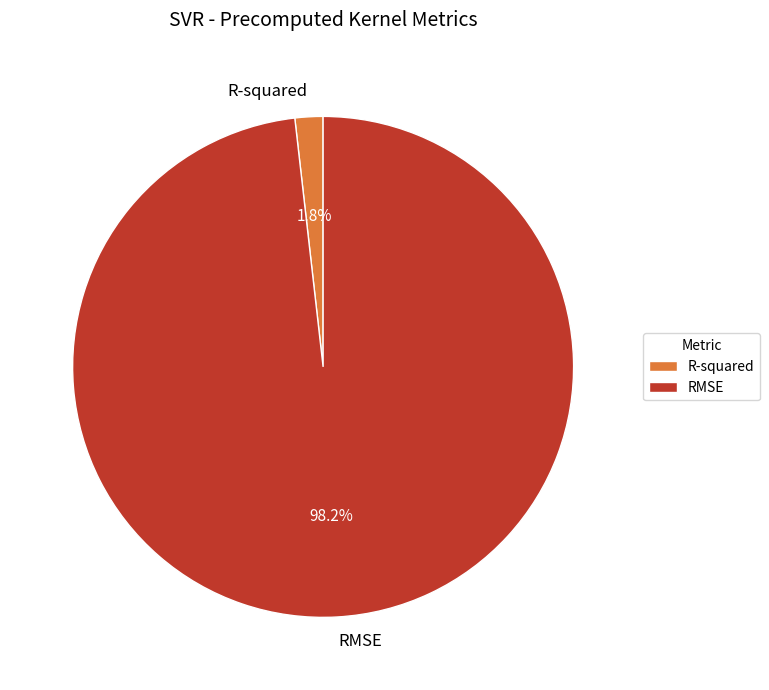

What is the largest slice in the pie chart?

RMSE